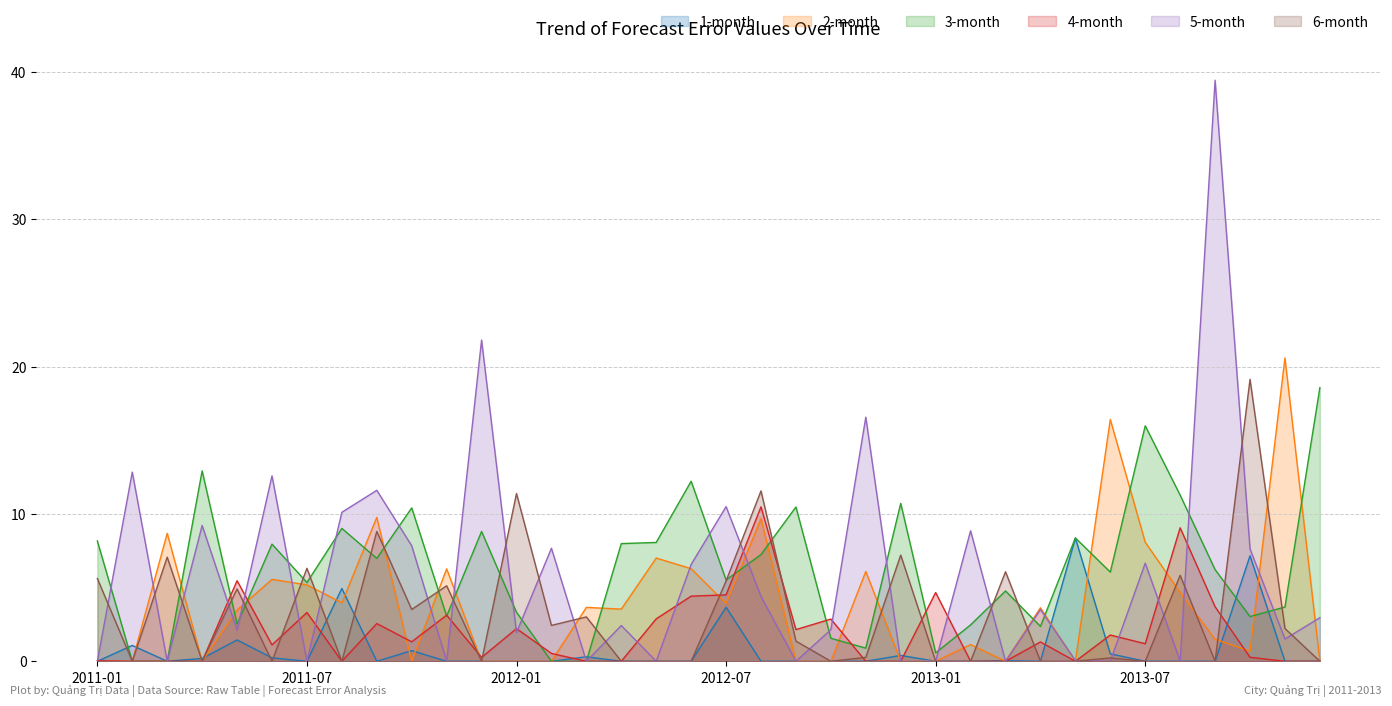

Rank the series at 2012-04 from lowest to highest value.

1-month, 4-month, 6-month, 5-month, 2-month, 3-month